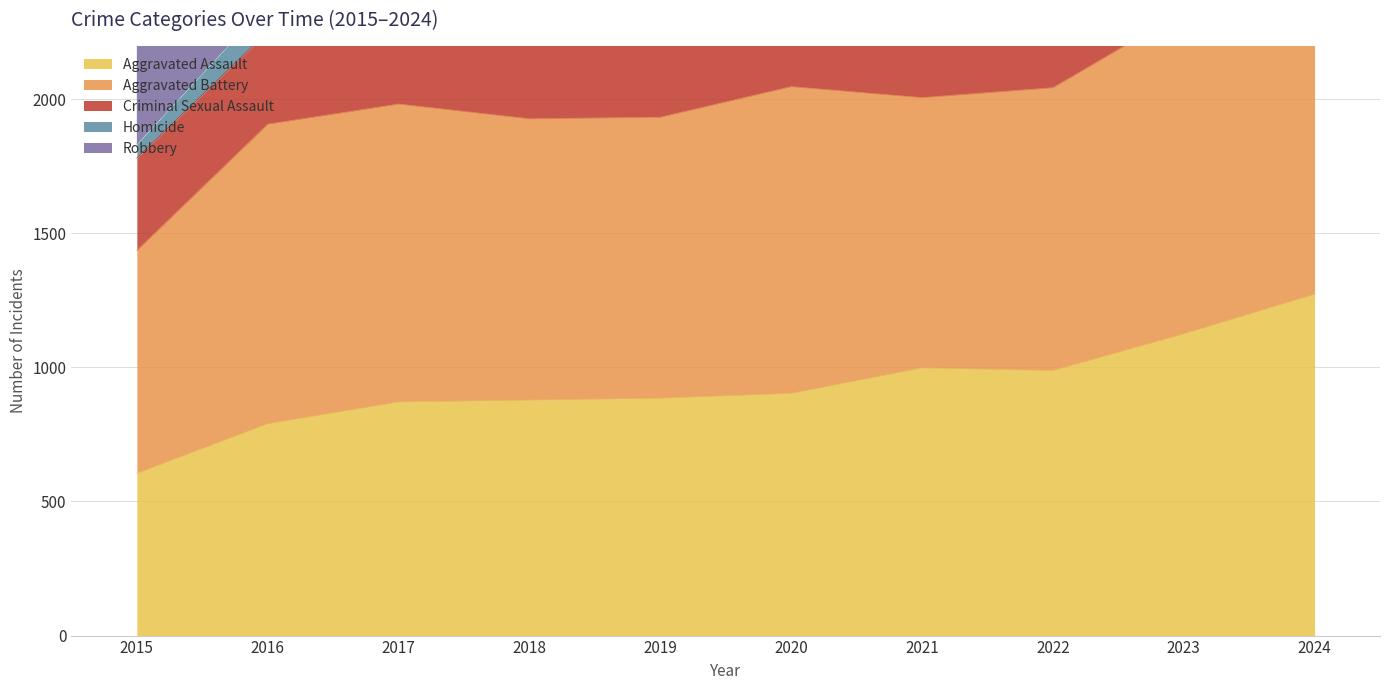

How many values in the Criminal Sexual Assault series exceed 345?

4